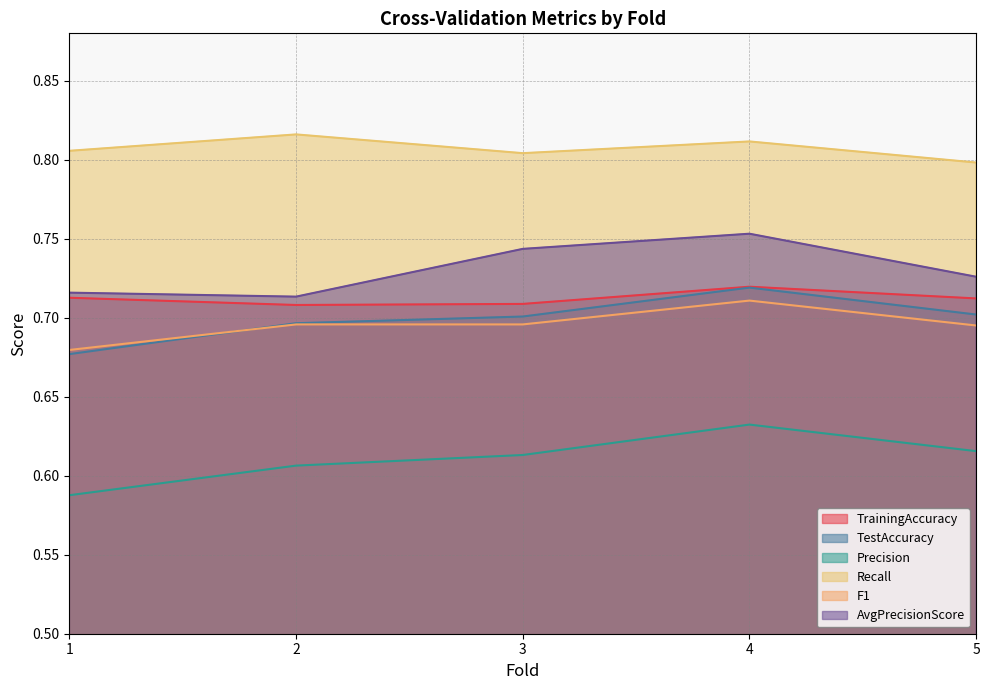

How many interior local valleys does the Recall series have?

1